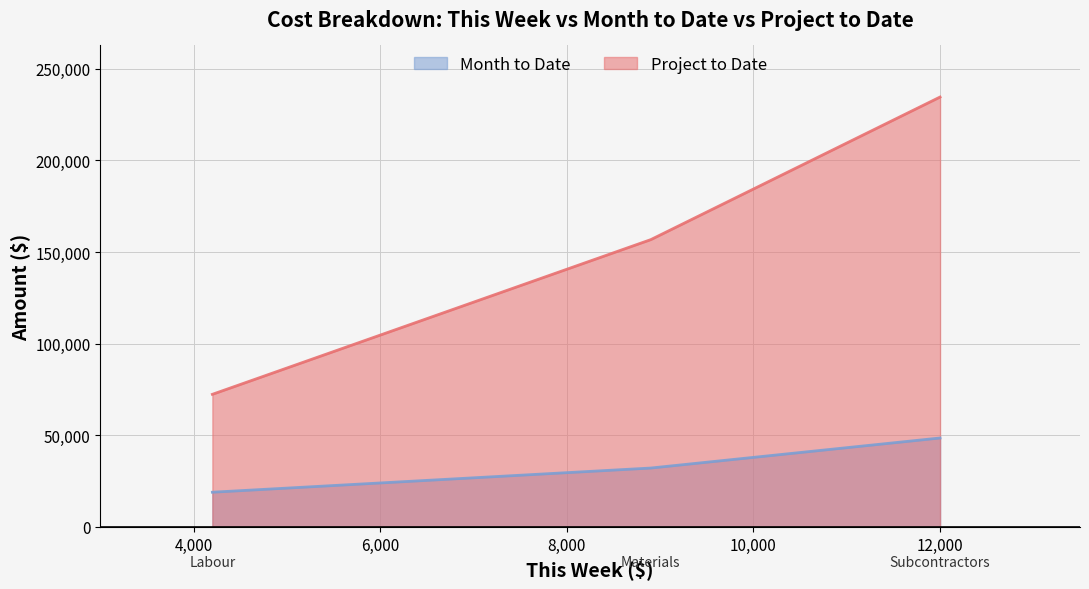

What is the sum of all Project to Date values?

463710